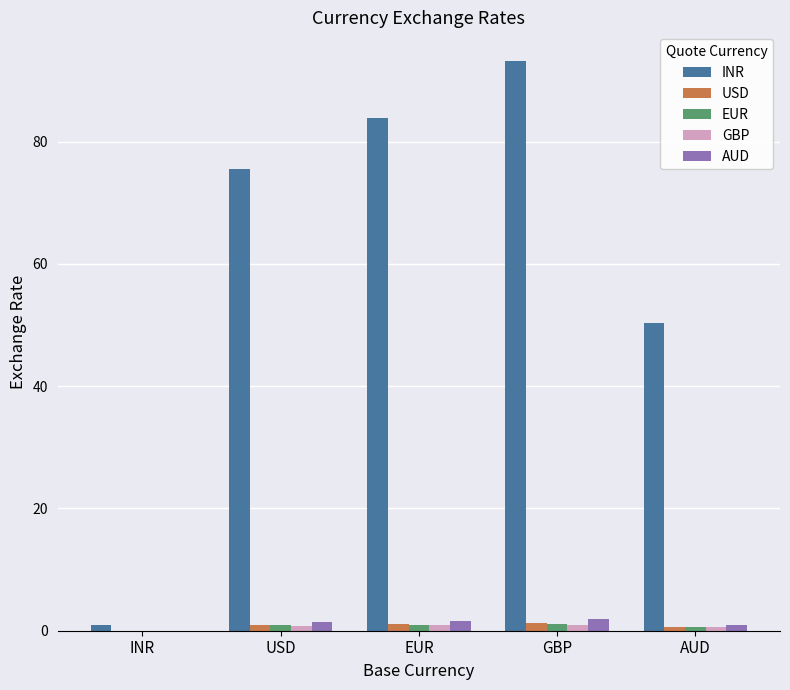

What is the maximum value shown in the chart?

93.2